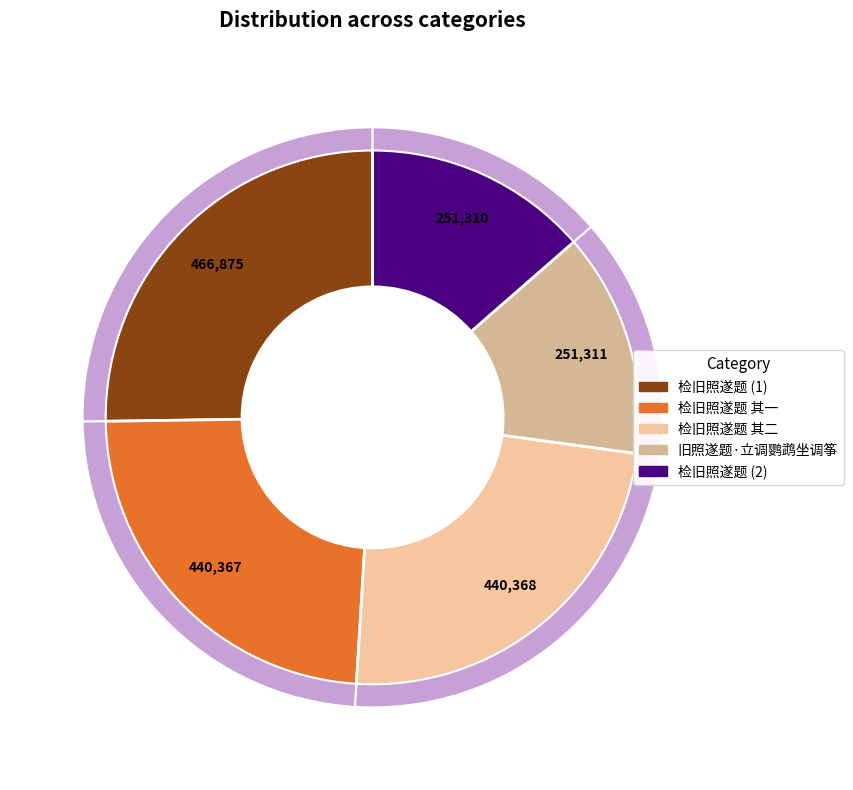

Is 检旧照遂题 其二 the majority of the pie?

No